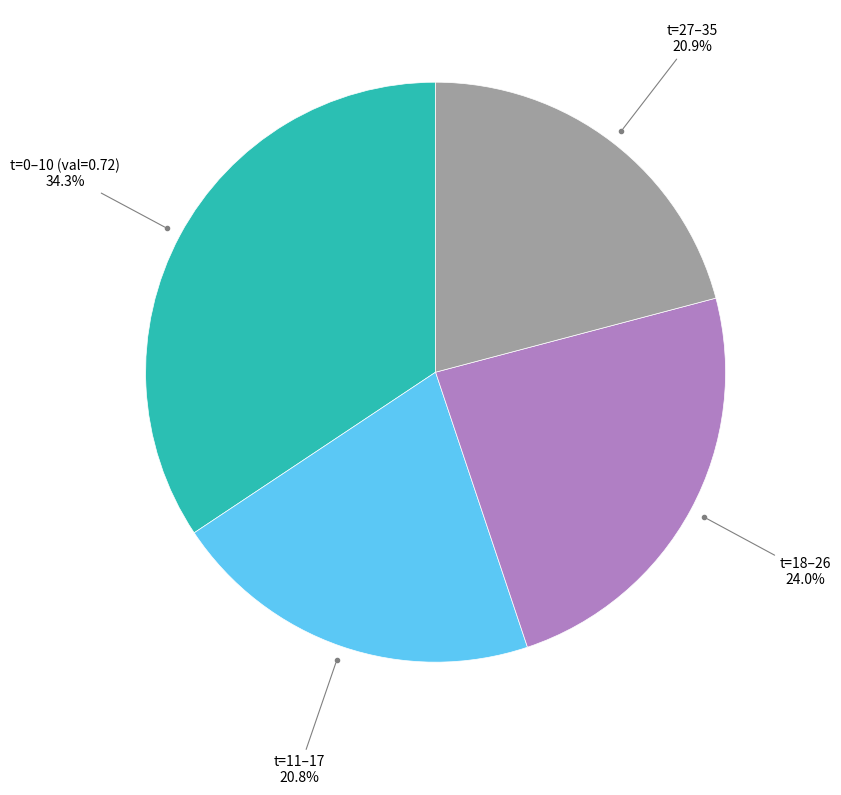

Is there a majority slice in this chart?

No